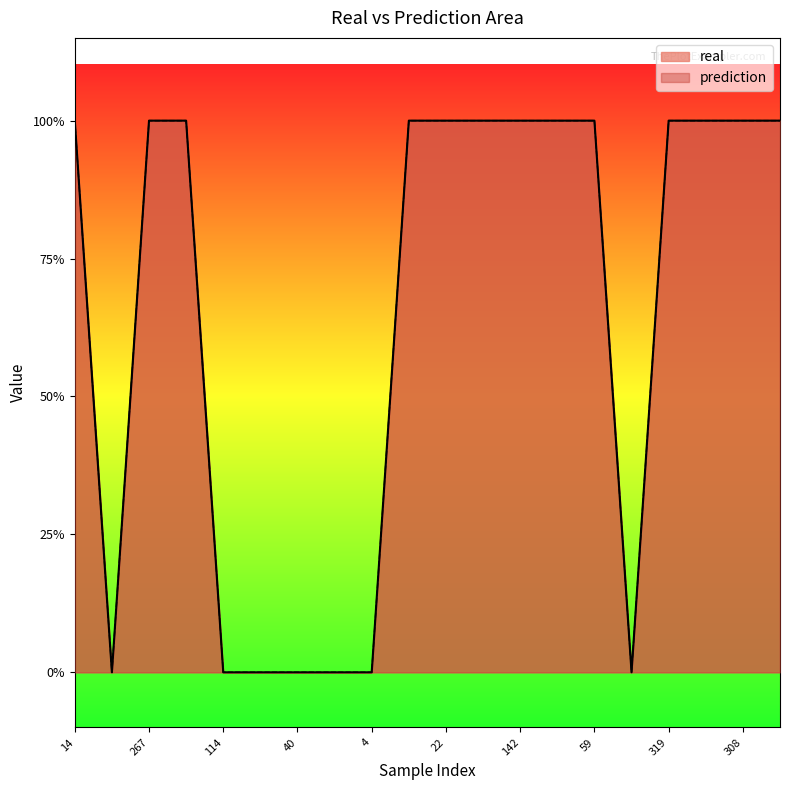

True or false: real has a value of 2 at 267.

False